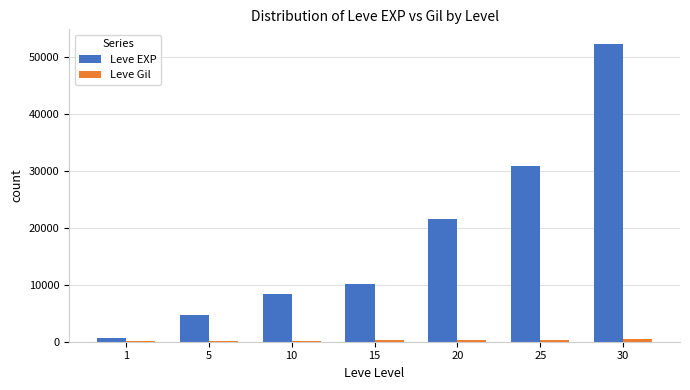

The value of Leve EXP at 30 is 52220. True or false?

True